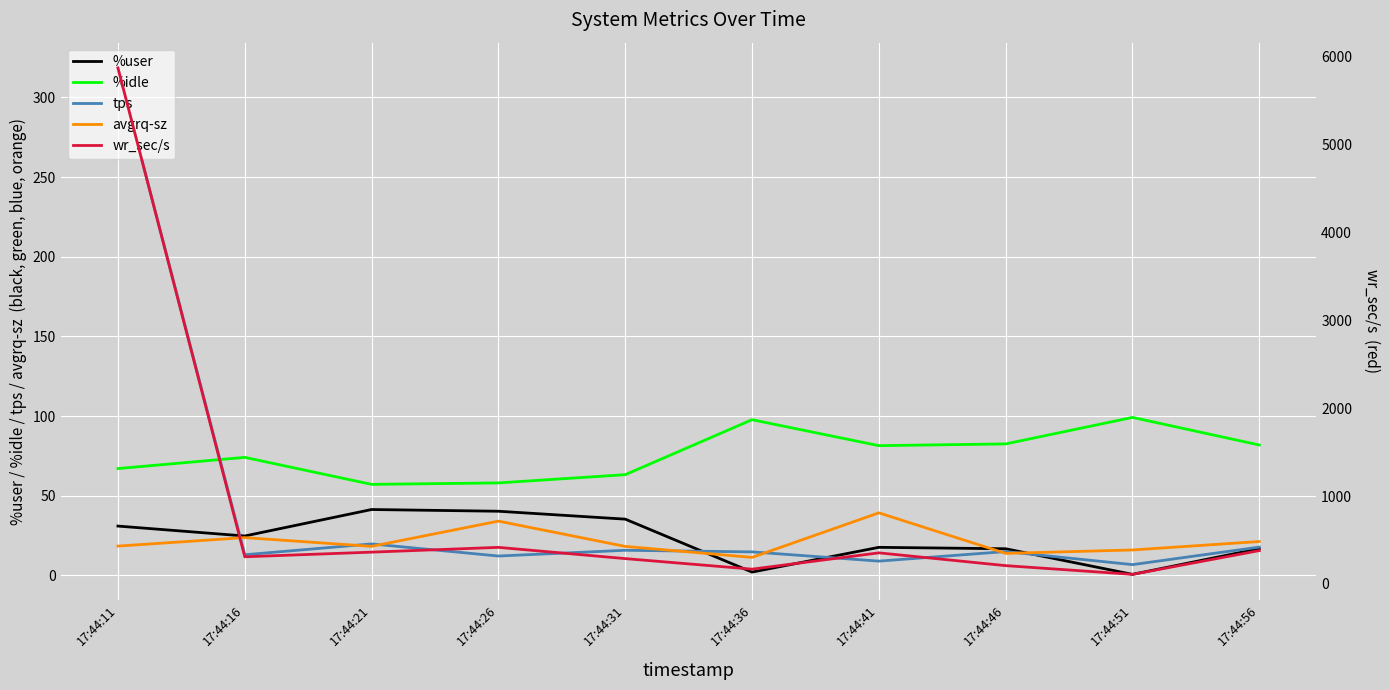

Is the value of tps at 17:44:36 greater than the value of wr_sec/s at 17:44:51?

No